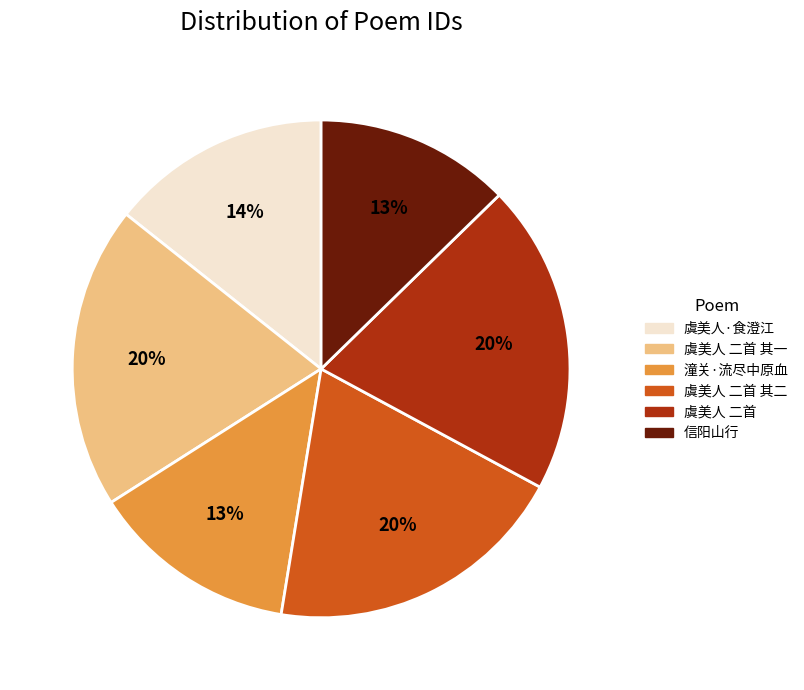

Does any single category account for the majority?

No